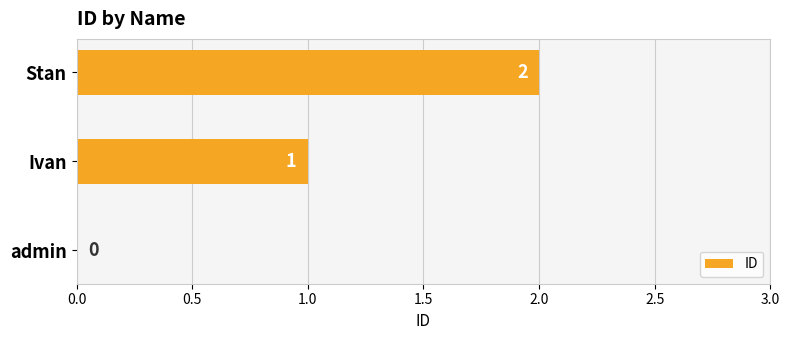

Are the bars horizontal?

Yes